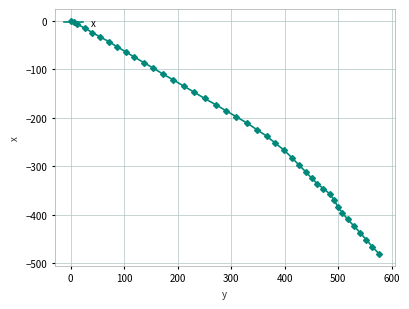

How many data points are less than -211?

20